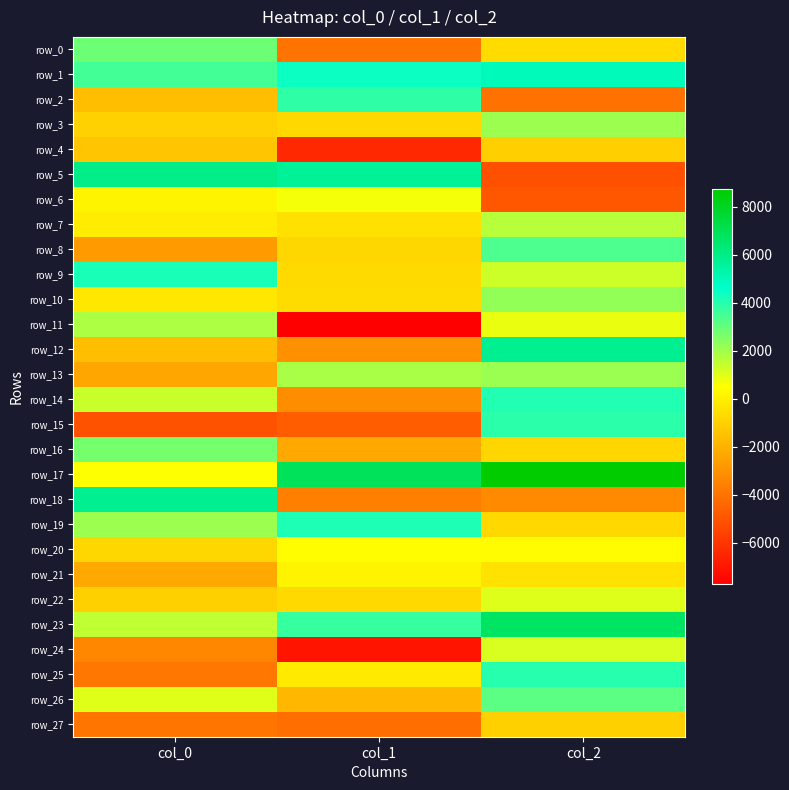

How many values in the row_4 series are below -1353?

2